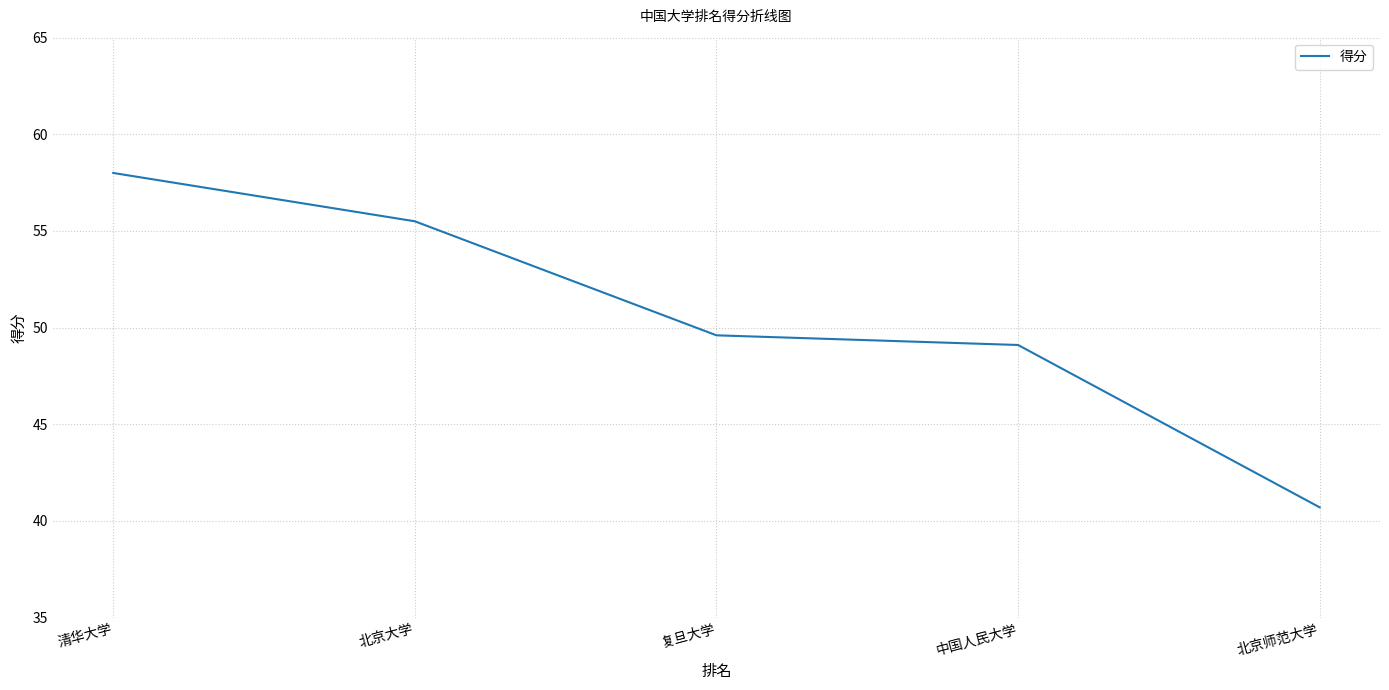

Rank the categories by value from highest to lowest.

清华大学, 北京大学, 复旦大学, 中国人民大学, 北京师范大学